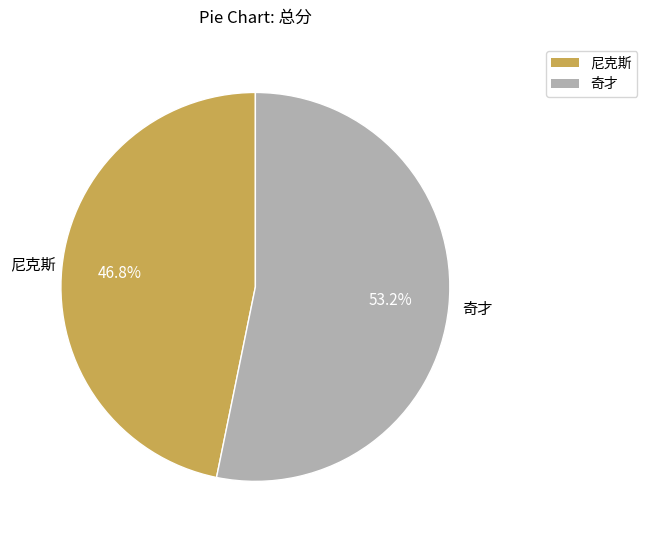

What is the majority slice?

奇才